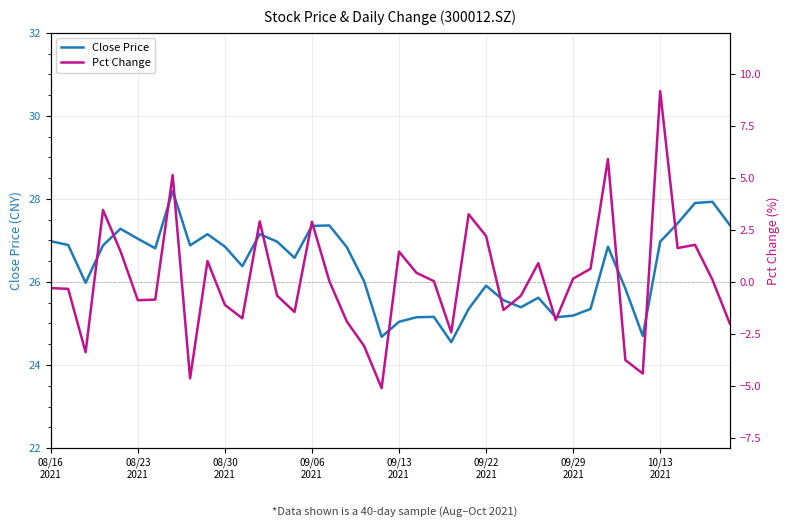

What is the highest value of the Close Price series?

28.2